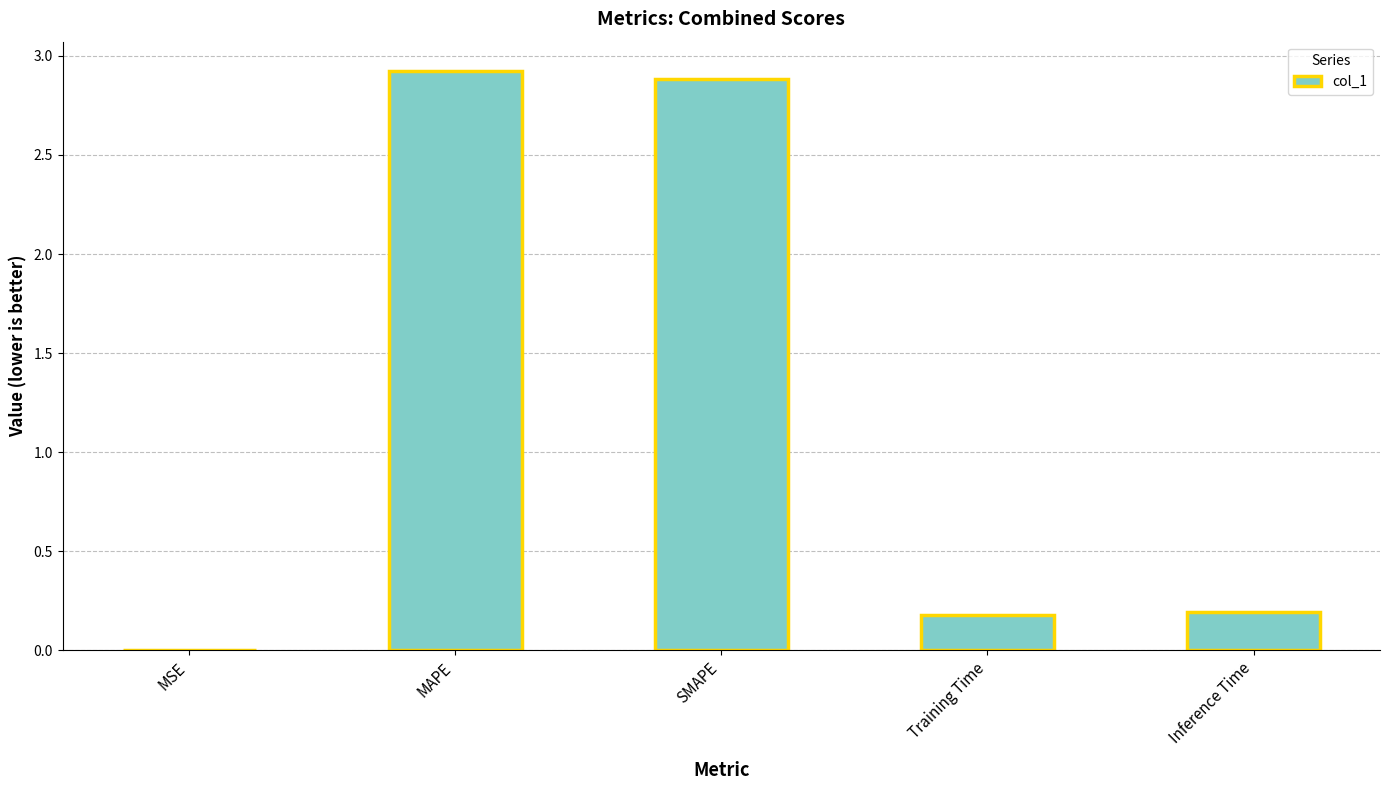

Is it true that the value at Training Time is 0.2?

True